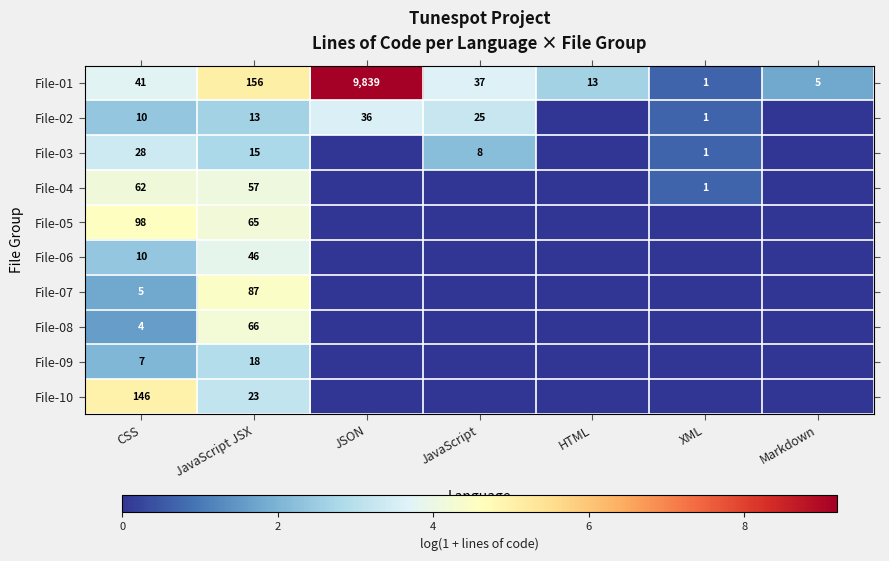

Which category has the highest value in the File-01 series?

JSON